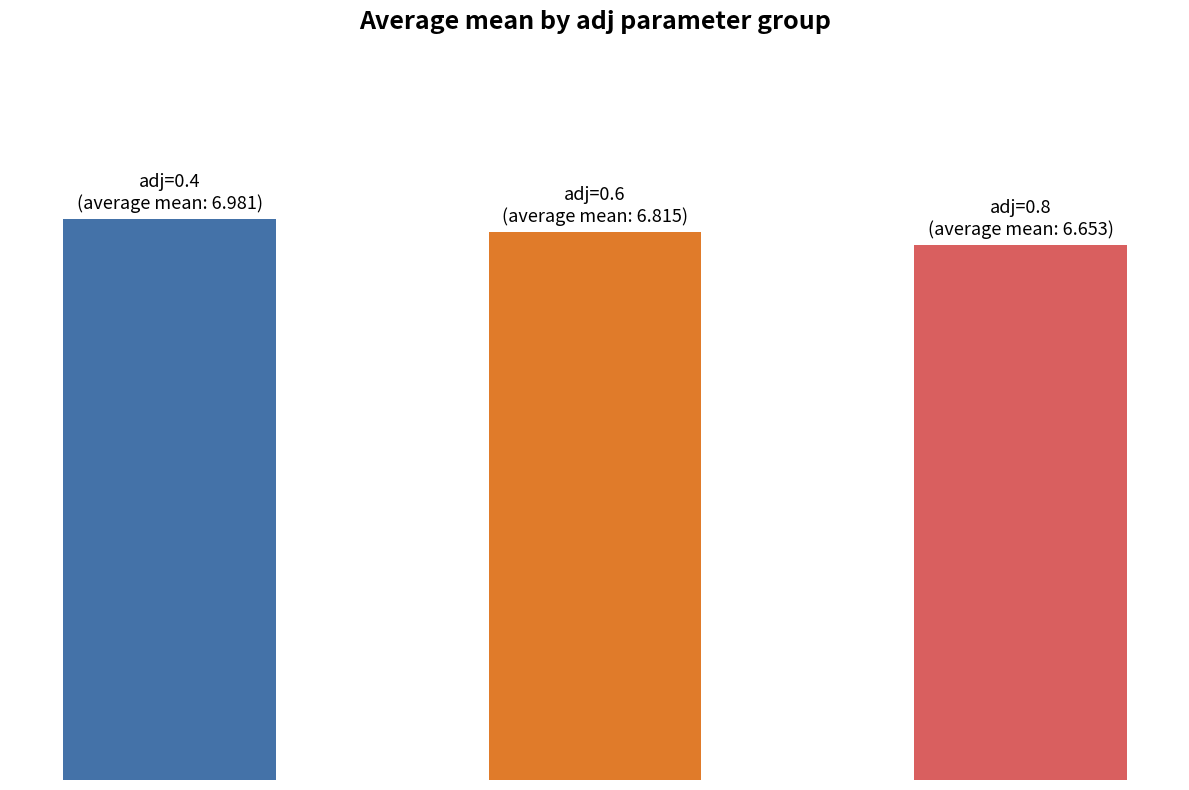

Are the bars horizontal?

No